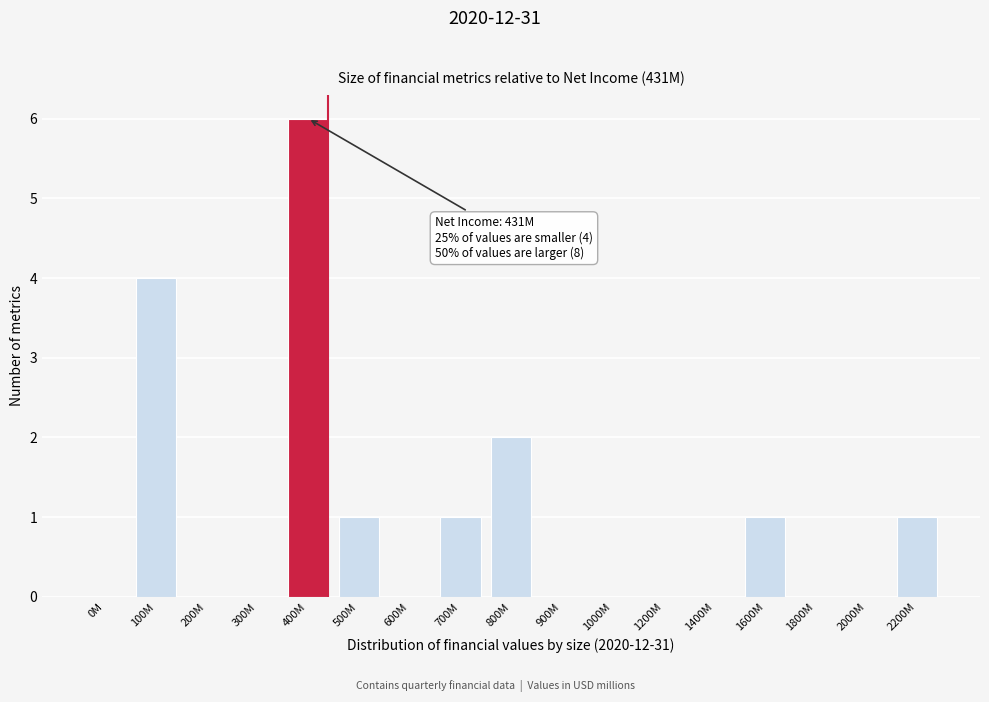

Reading left to right, extract all data points from this chart.

0M=0	100M=4	200M=0	300M=0	400M=6	500M=1	600M=0	700M=1	800M=2	900M=0	1000M=0	1200M=0	1400M=0	1600M=1	1800M=0	2000M=0	2200M=1